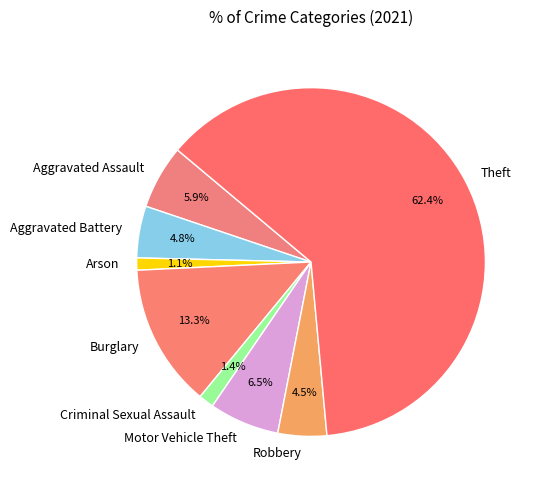

How many segments does this pie chart have?

8